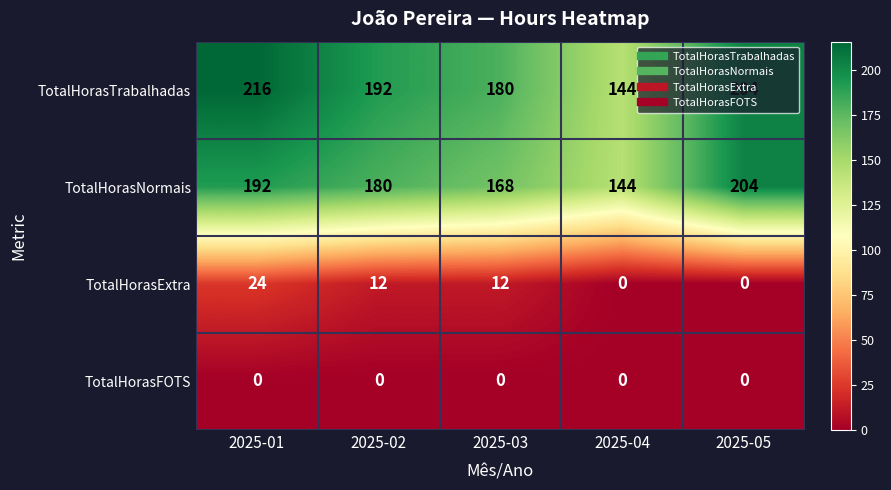

At which label does TotalHorasNormais first exceed 180?

2025-01